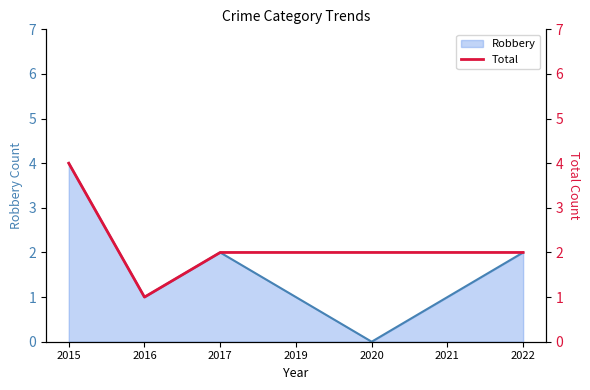

True or false: the data has more than 2 interior local peaks.

False